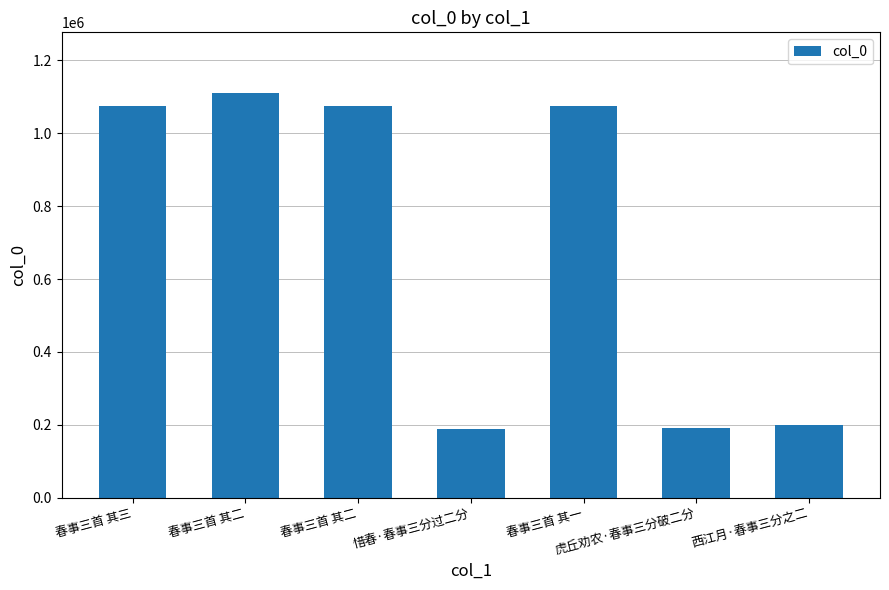

Are the bars grouped side by side (vs. stacked)?

No